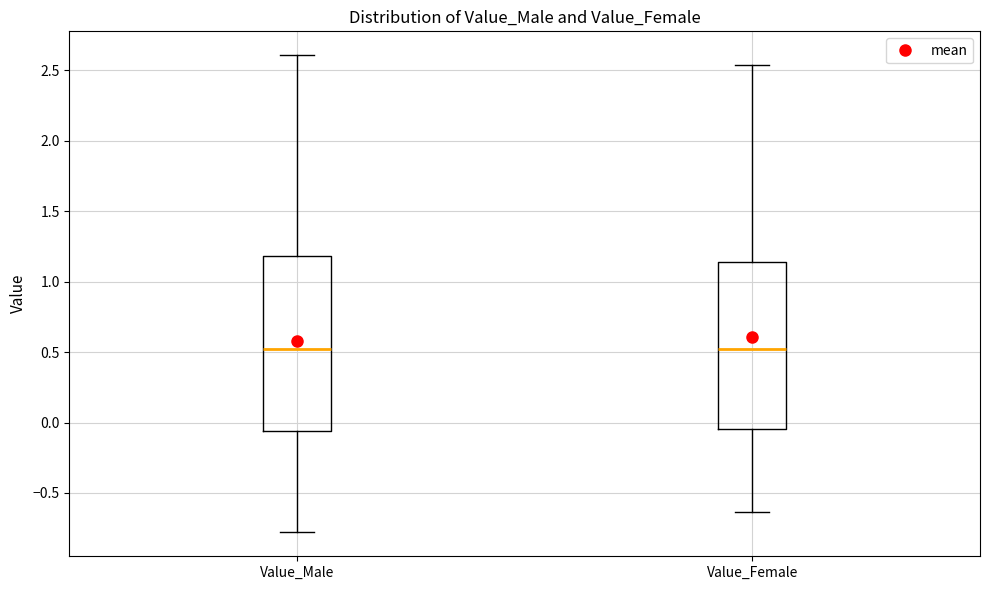

Where does the lower whisker of the box for Value_Female end on the y-axis? The values are not printed on the chart, so give them approximately, as read against the axis.

-0.65